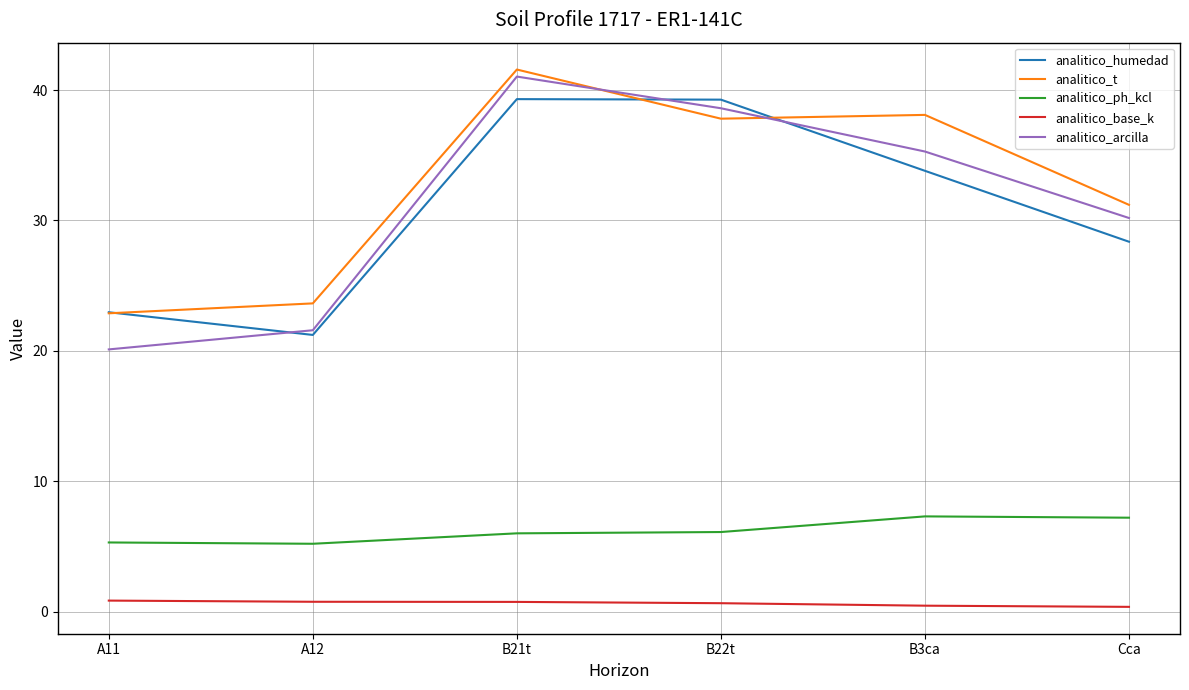

List the series in order of their peak value, highest first.

analitico_t, analitico_arcilla, analitico_humedad, analitico_ph_kcl, analitico_base_k